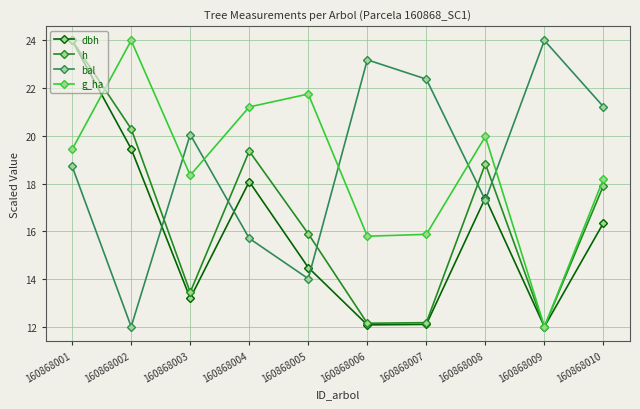

What is the total value across all series at 160868003?

65.0